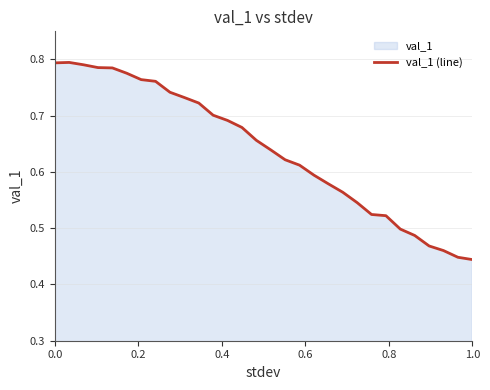

What is the difference between the maximum and minimum values?

0.4